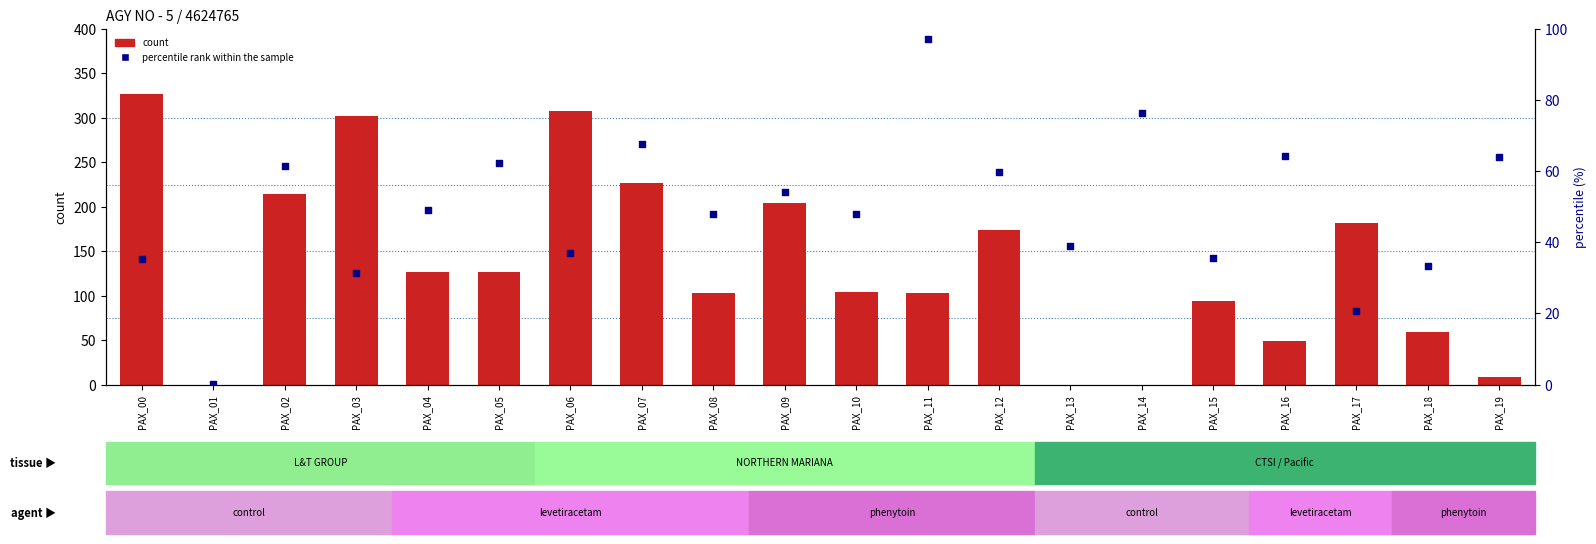

What are all the series names shown in the legend?

count, percentile rank within the sample